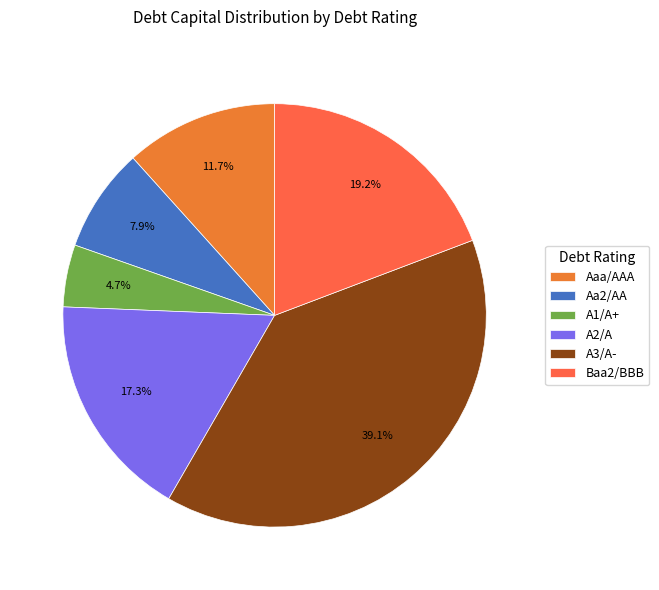

To the nearest percent, what percentage of the pie is Baa2/BBB?

19%